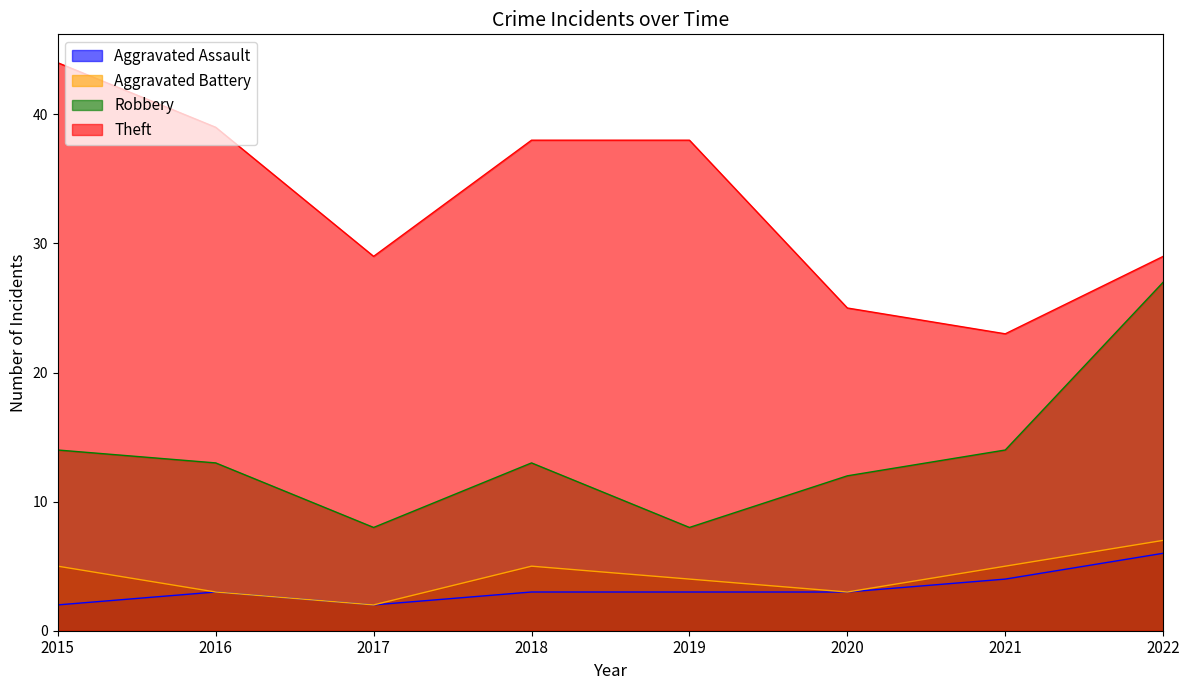

Where is the first local minimum for Theft?

2017